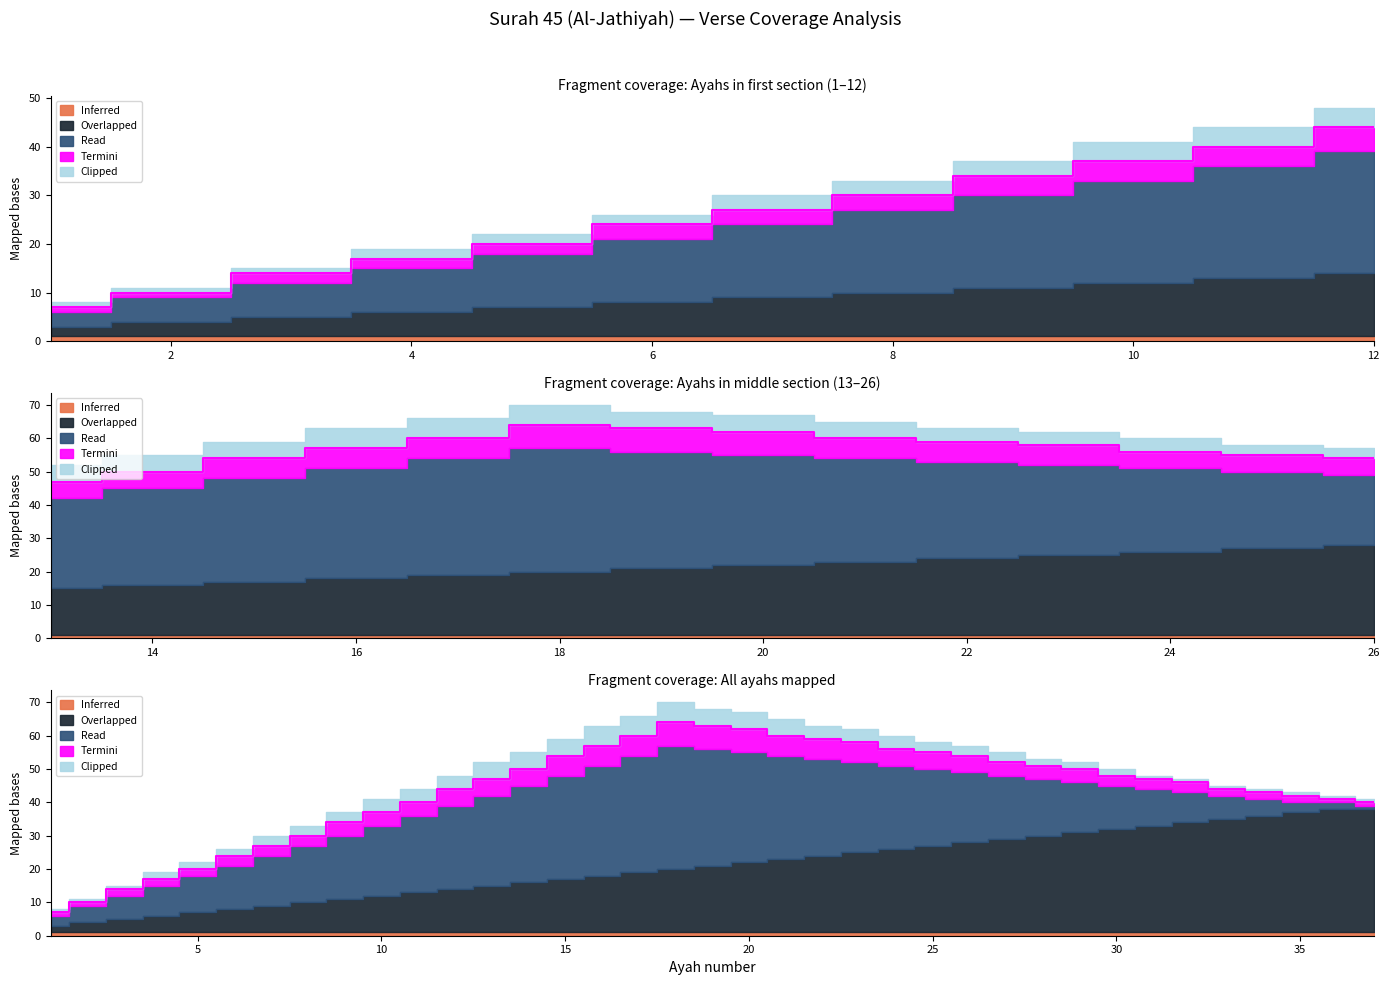

What is the difference between the Overlapped values at 19 and 10?

9